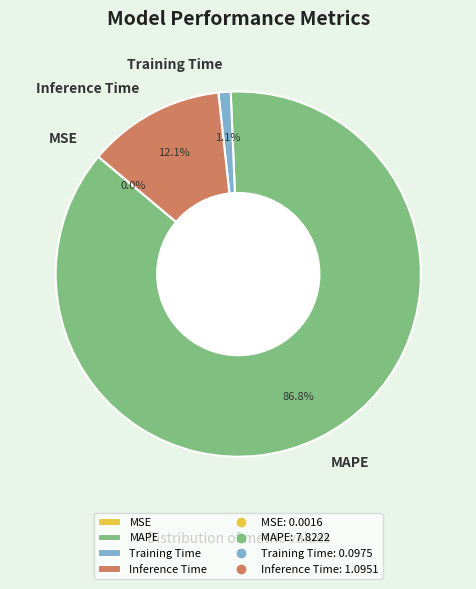

Do Inference Time and Training Time together represent more than half of the pie?

No